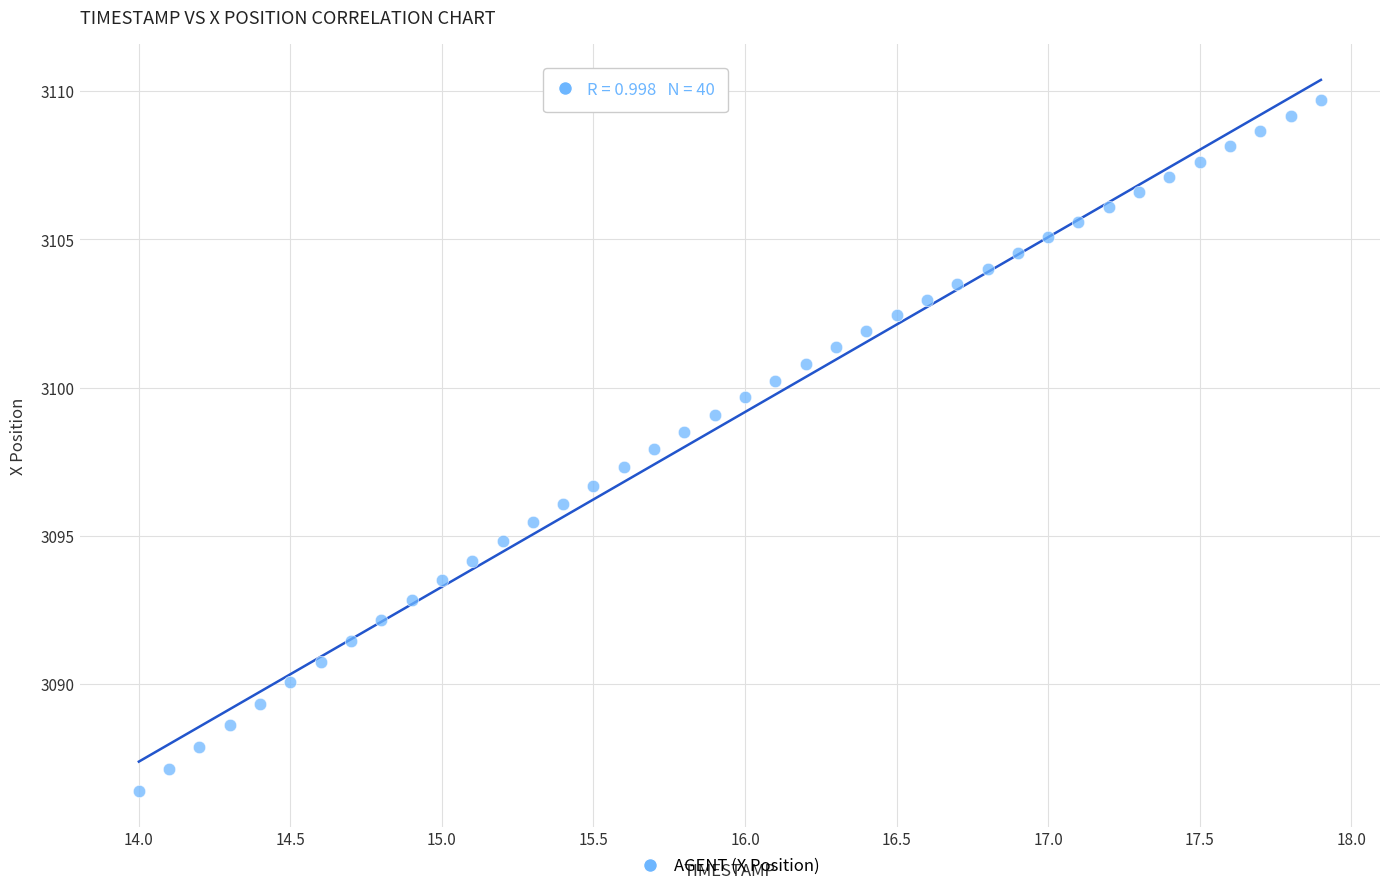

What is the range of Y values (max minus min)?

23.3